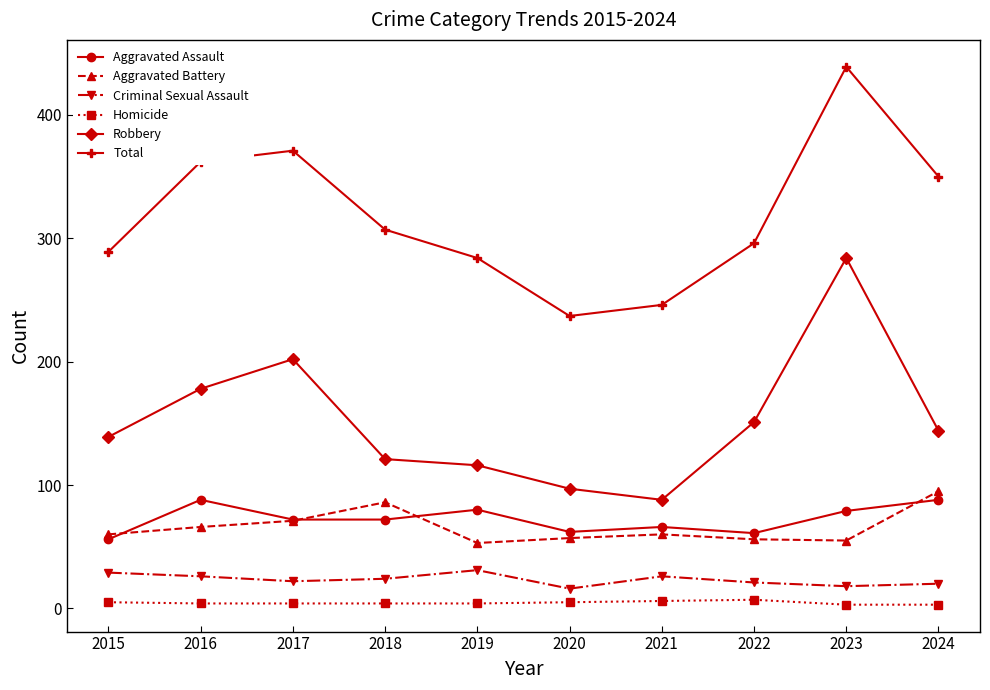

True or false: Aggravated Assault and Robbery intersect in this chart.

False